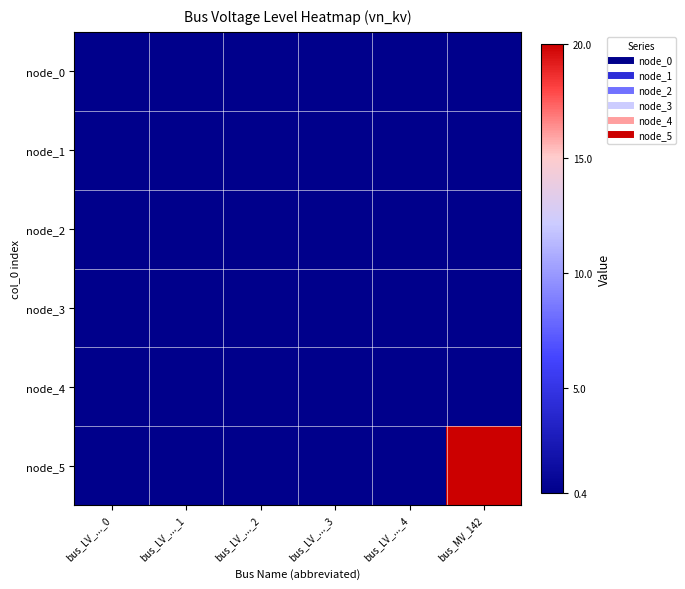

Reading left to right, extract all data points from this chart.

node_0: bus_LV_..._0=0.4	bus_LV_..._1=0.4	bus_LV_..._2=0.4	bus_LV_..._3=0.4	bus_LV_..._4=0.4	bus_MV_142=0.4
node_1: bus_LV_..._0=0.4	bus_LV_..._1=0.4	bus_LV_..._2=0.4	bus_LV_..._3=0.4	bus_LV_..._4=0.4	bus_MV_142=0.4
node_2: bus_LV_..._0=0.4	bus_LV_..._1=0.4	bus_LV_..._2=0.4	bus_LV_..._3=0.4	bus_LV_..._4=0.4	bus_MV_142=0.4
node_3: bus_LV_..._0=0.4	bus_LV_..._1=0.4	bus_LV_..._2=0.4	bus_LV_..._3=0.4	bus_LV_..._4=0.4	bus_MV_142=0.4
node_4: bus_LV_..._0=0.4	bus_LV_..._1=0.4	bus_LV_..._2=0.4	bus_LV_..._3=0.4	bus_LV_..._4=0.4	bus_MV_142=0.4
node_5: bus_LV_..._0=0.4	bus_LV_..._1=0.4	bus_LV_..._2=0.4	bus_LV_..._3=0.4	bus_LV_..._4=0.4	bus_MV_142=20.0